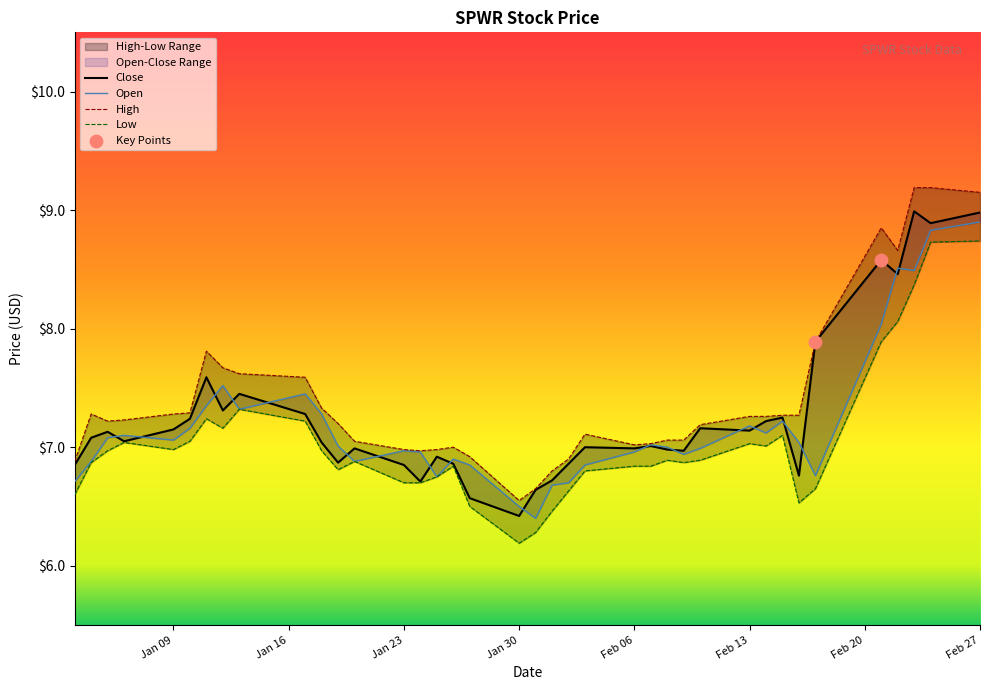

Is the value of Low at 13 greater than the value of Close at 19?

Yes